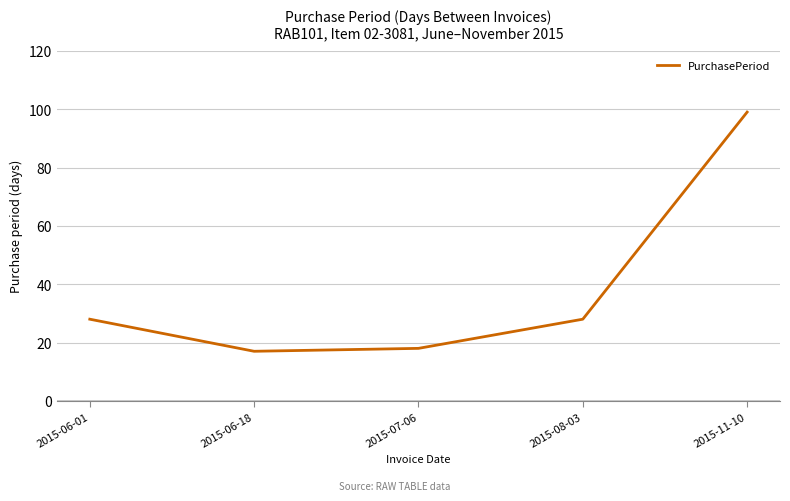

How many interior local valleys (lower than both neighbors) does the data have?

1